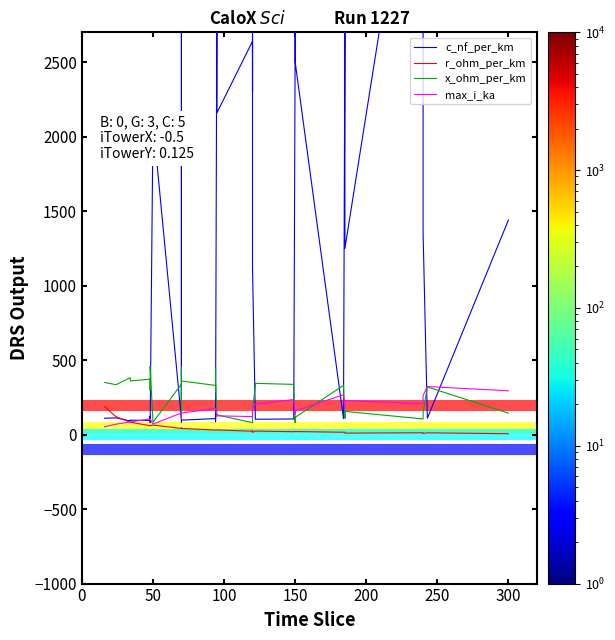

How many times do max_i_ka and c_nf_per_km cross each other?

14